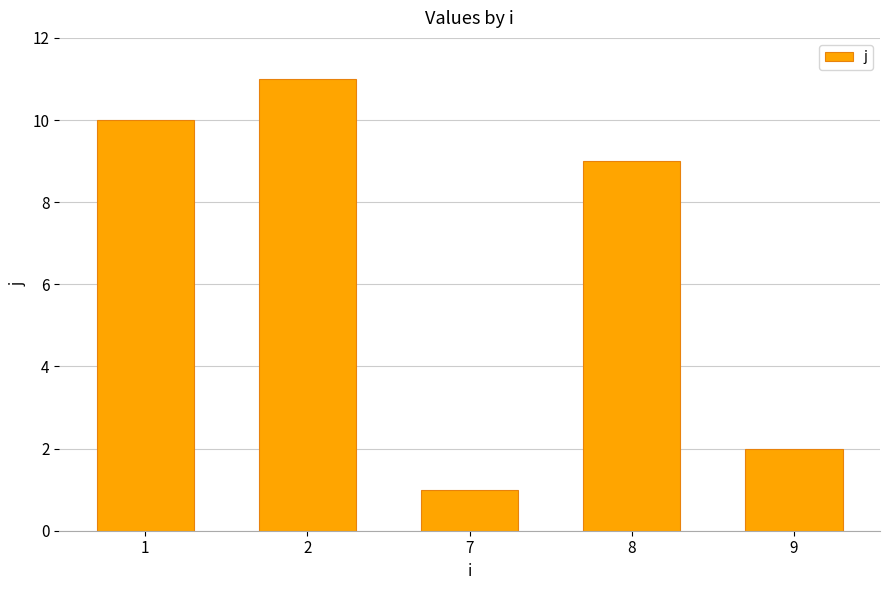

Reading left to right, what are all the values shown in this chart?

1=10	2=11	7=1	8=9	9=2